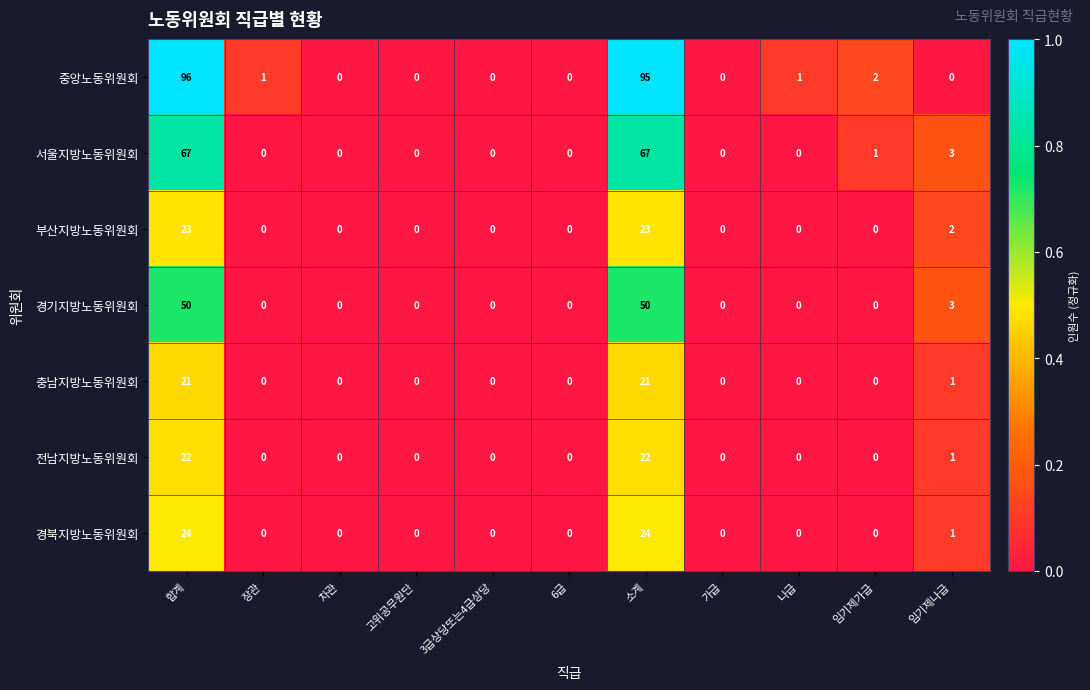

List the series in order of their peak value, lowest first.

충남지방노동위원회, 전남지방노동위원회, 부산지방노동위원회, 경북지방노동위원회, 경기지방노동위원회, 서울지방노동위원회, 중앙노동위원회